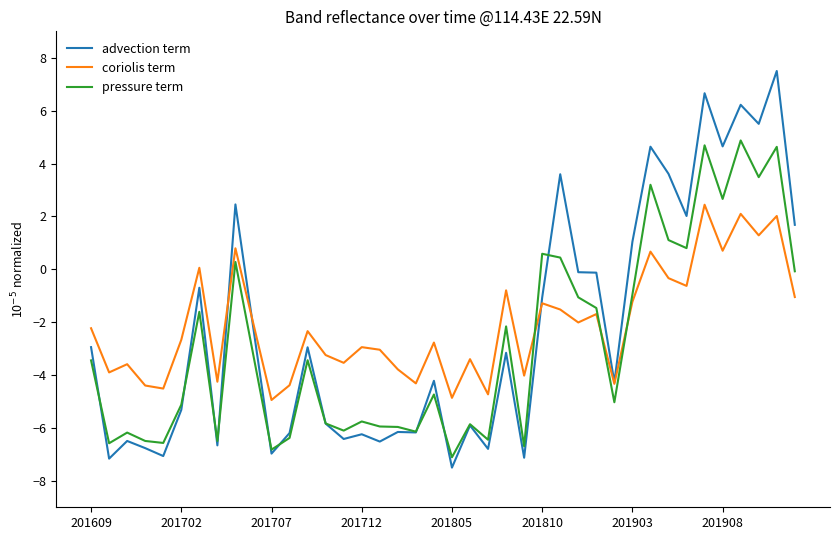

True or false: pressure term has more than 0 interior local peaks.

True